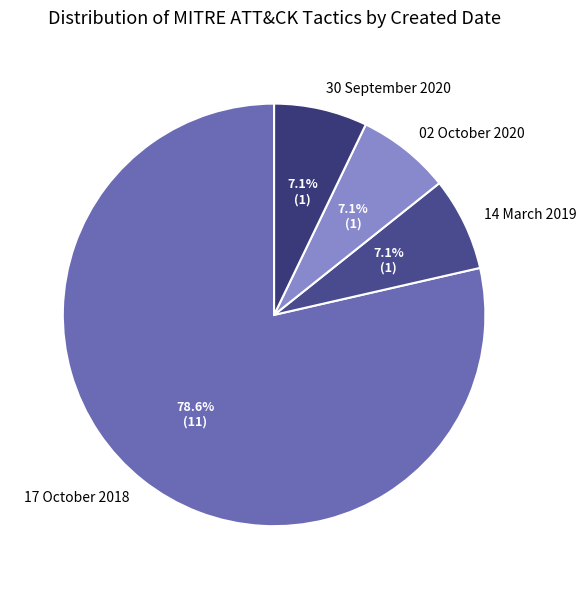

To the nearest percent, what is the average slice percentage?

25%